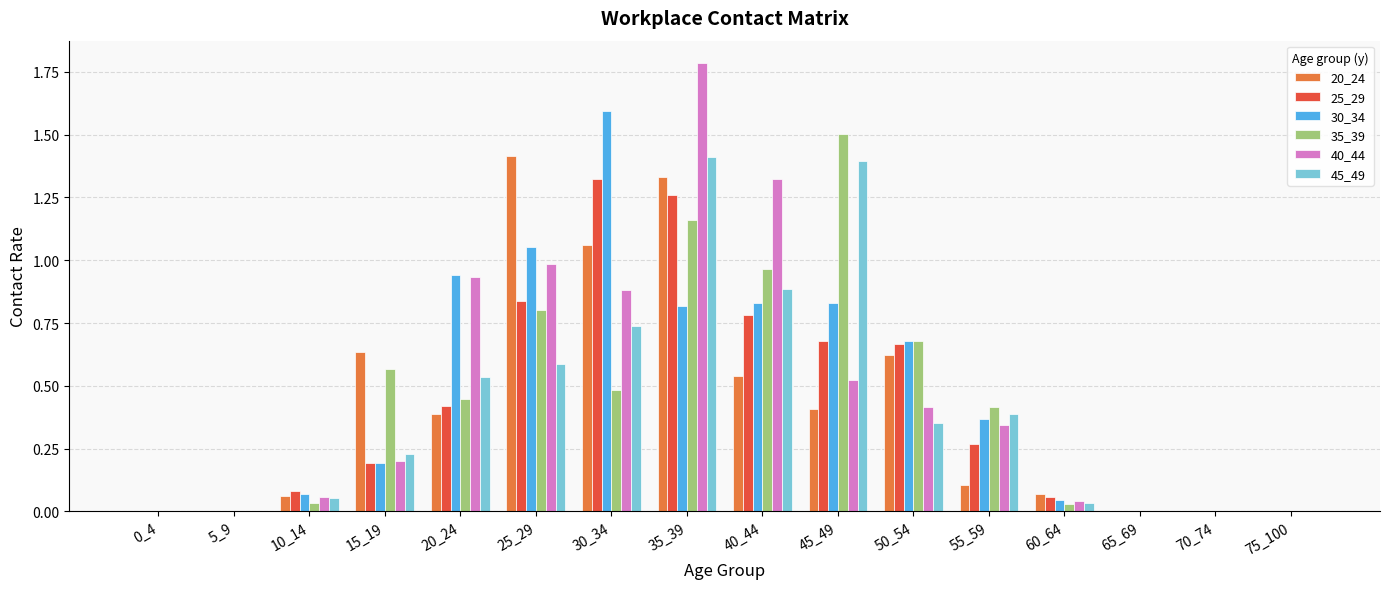

Are the bars grouped side by side (vs. stacked)?

Yes